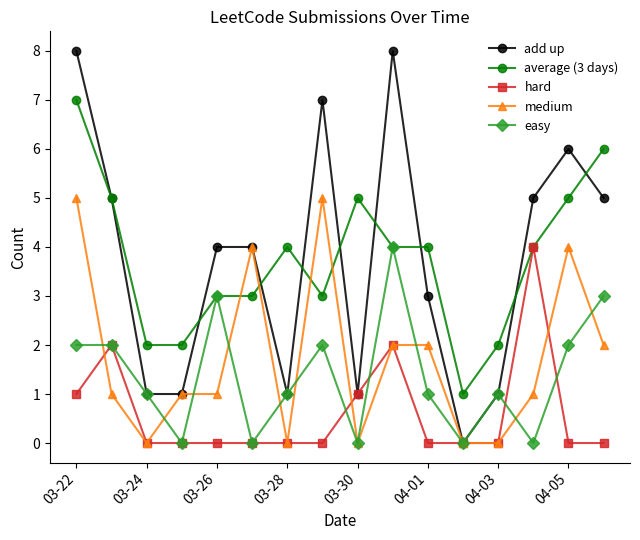

Which series has the largest range (max minus min)?

add up